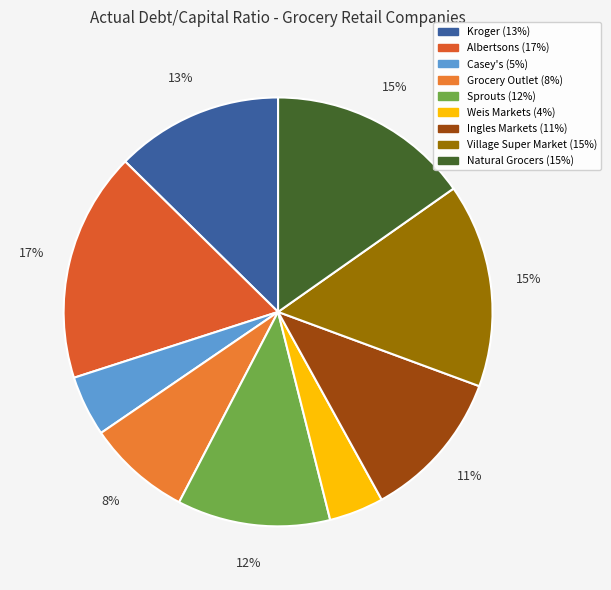

To the nearest percent, what portion does Village Super Market represent?

15%